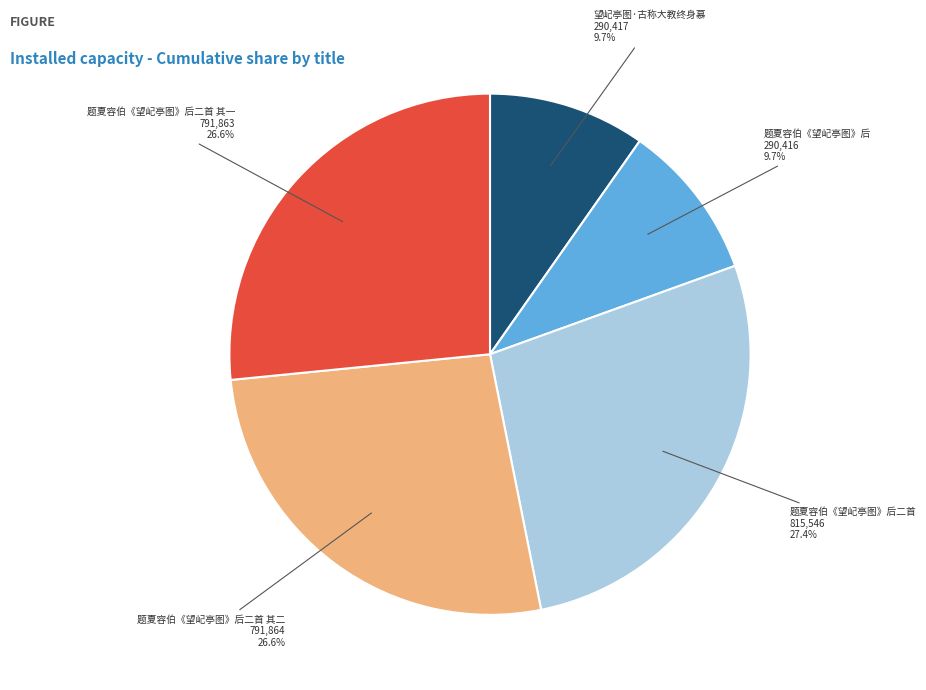

Is there a majority slice in this chart?

No